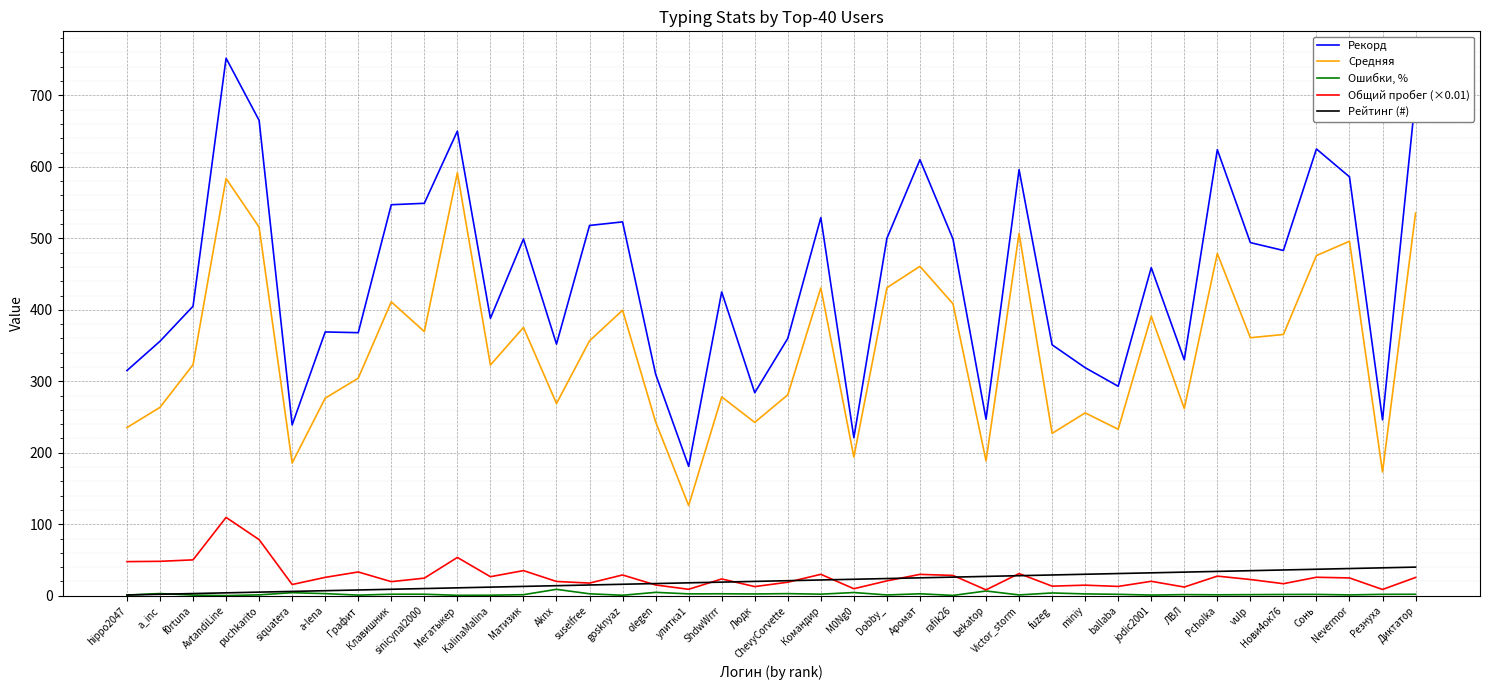

True or false: Рекорд and Средняя cross at least once.

False